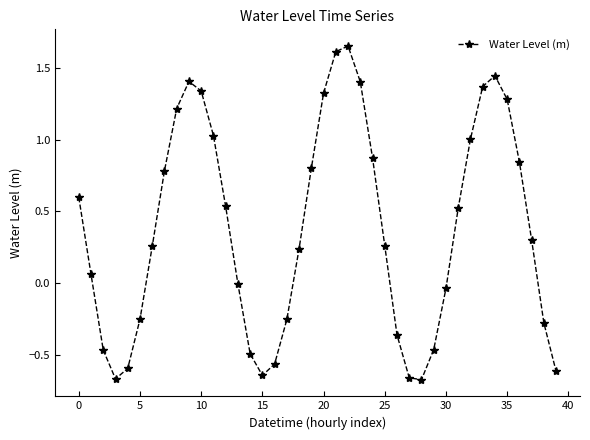

True or false: there are more than 1 points higher than both neighbors.

True